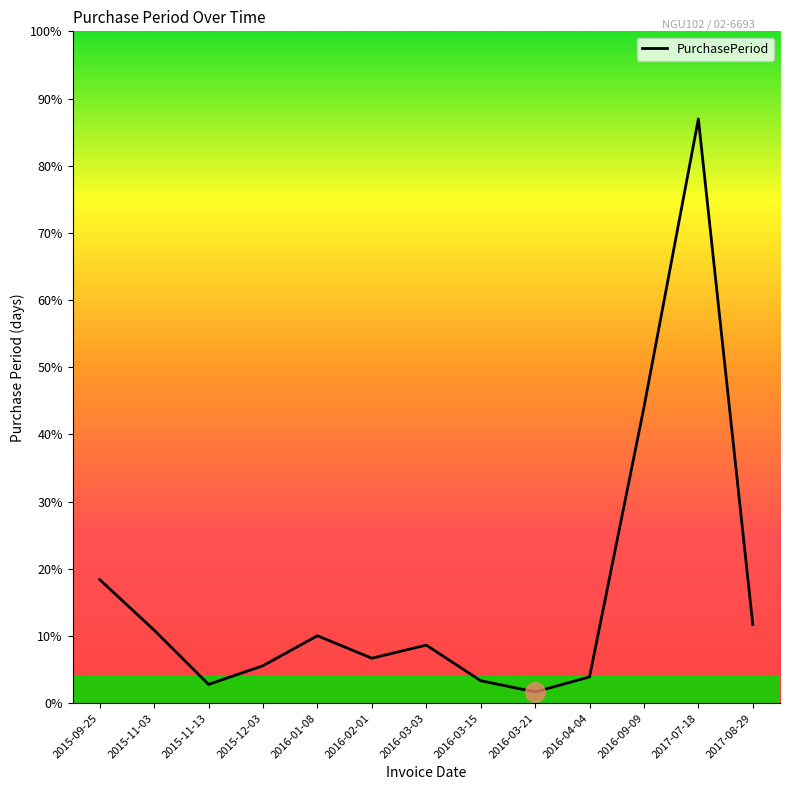

Does the chart have visible grid lines?

No